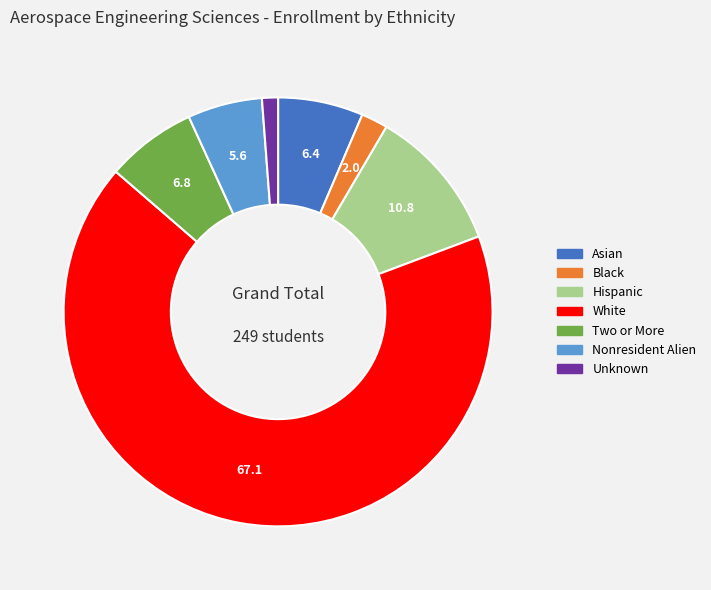

Is there a majority slice in this chart?

Yes